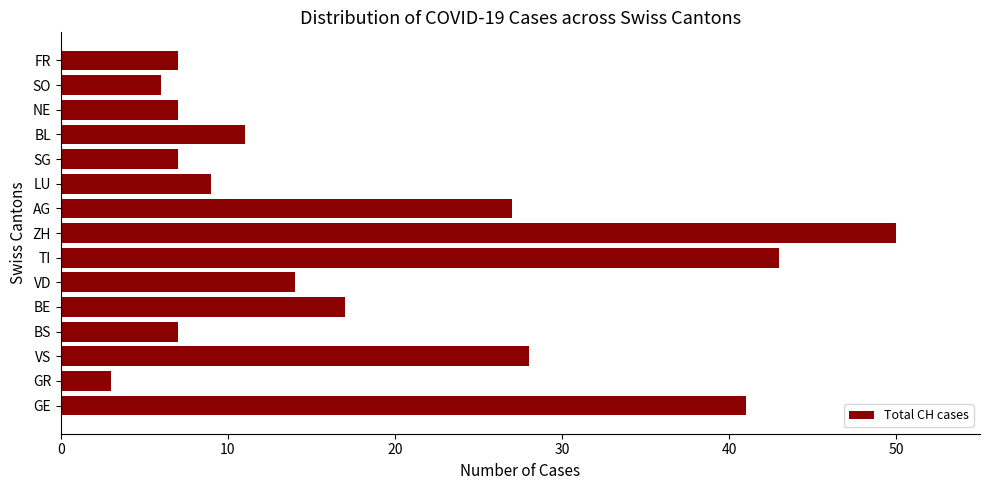

What is the sum of all values?

277